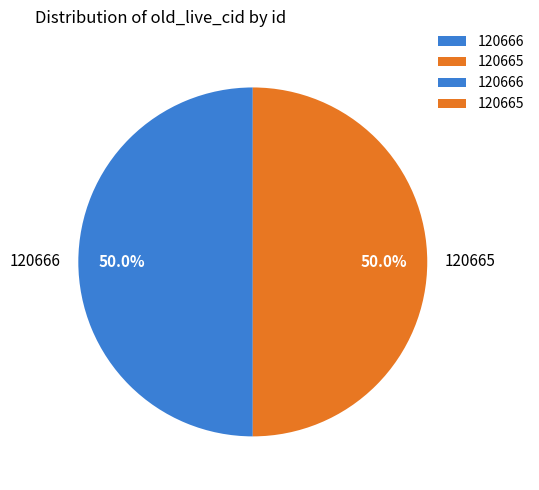

The 120666 slice represents 40% of the pie. True or false?

False